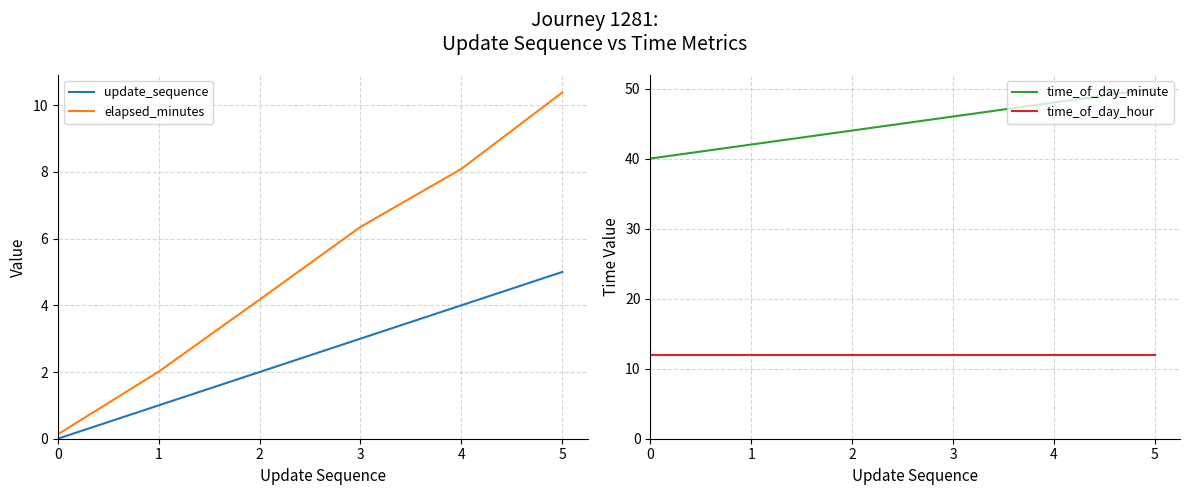

At how many categories does at least one series exceed 13?

6